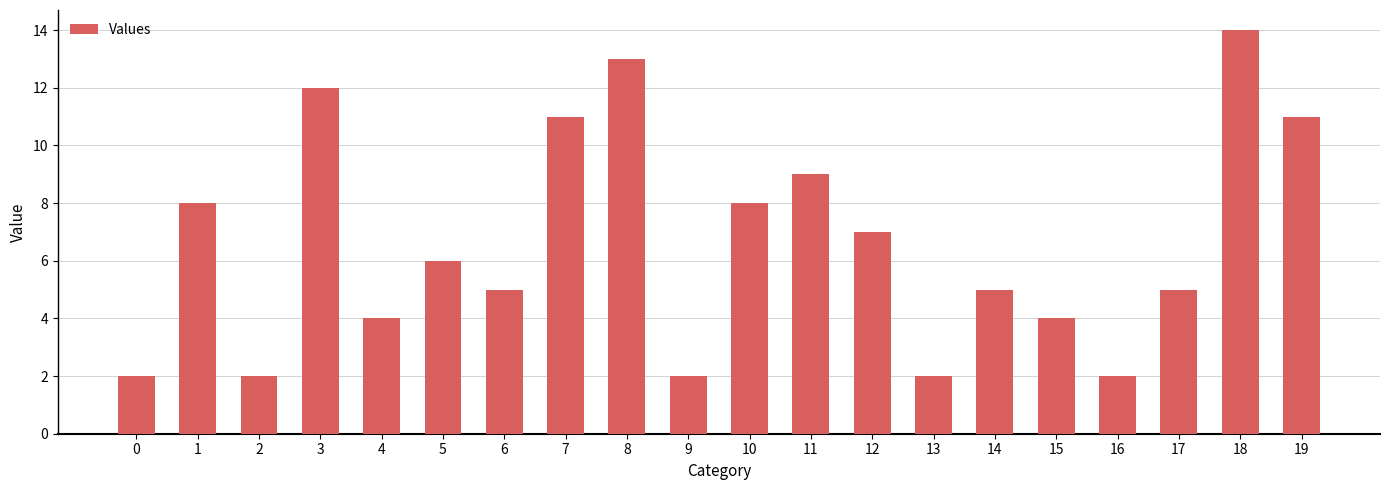

Is it true that the value at 4 is 4?

True